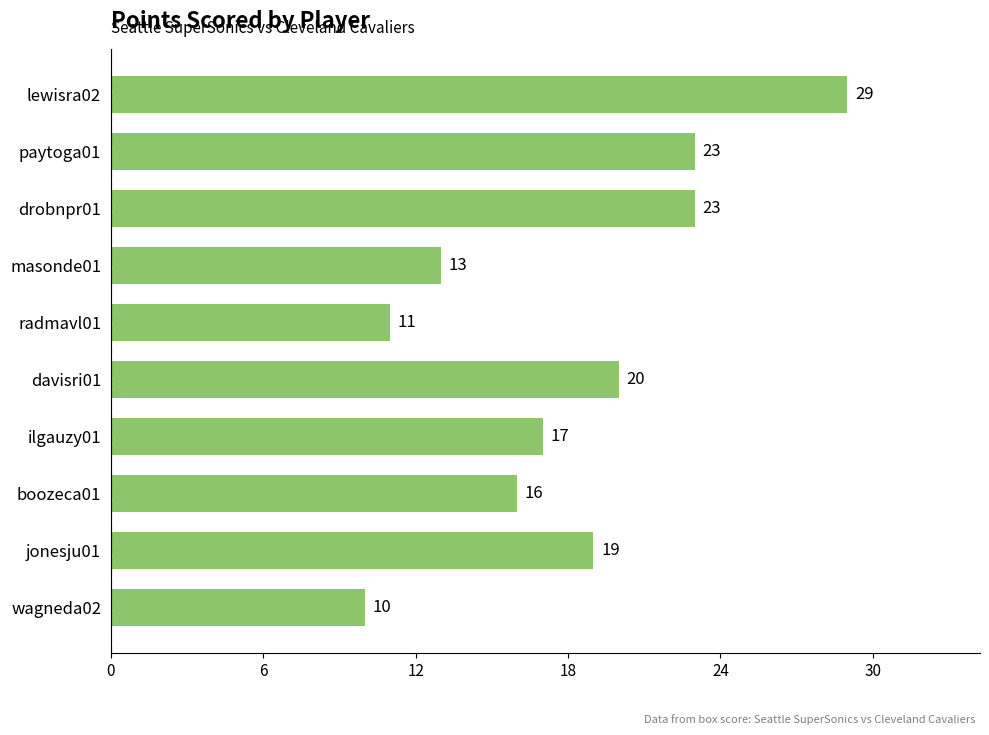

How many values are between 13 and 23?

7